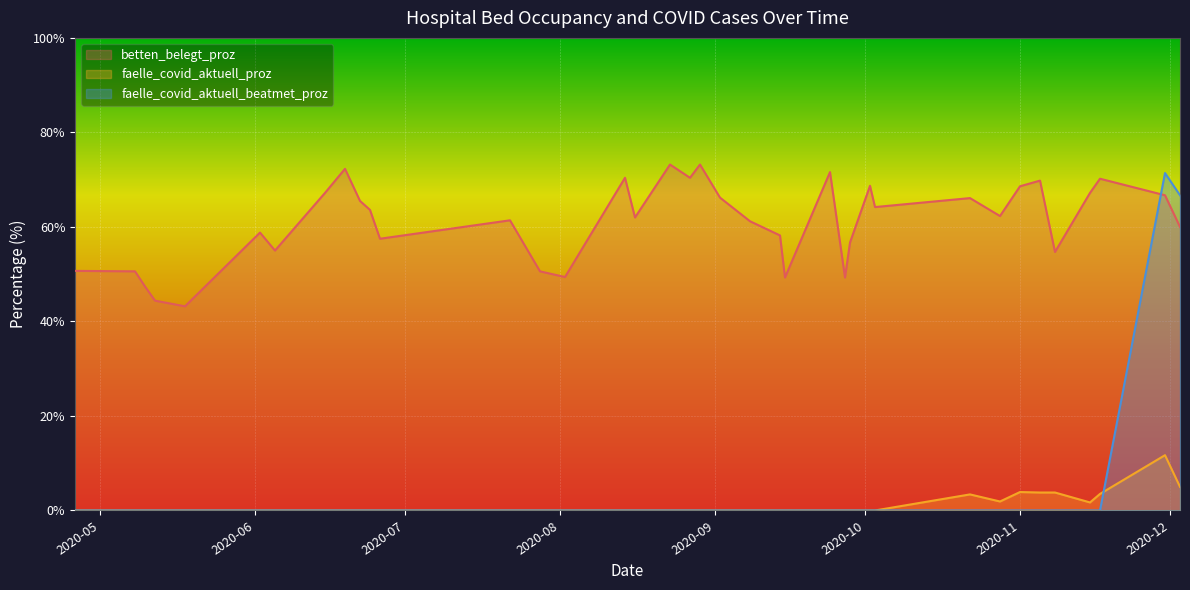

True or false: faelle_covid_aktuell_proz and betten_belegt_proz intersect in this chart.

False